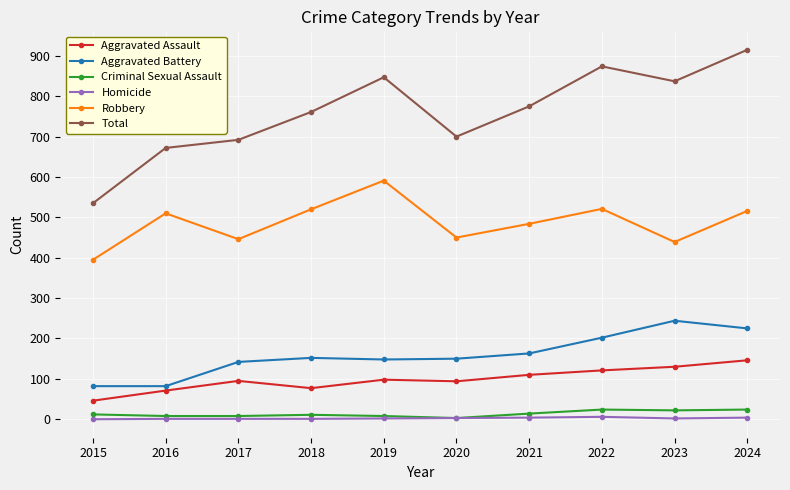

True or false: Homicide and Robbery intersect in this chart.

False